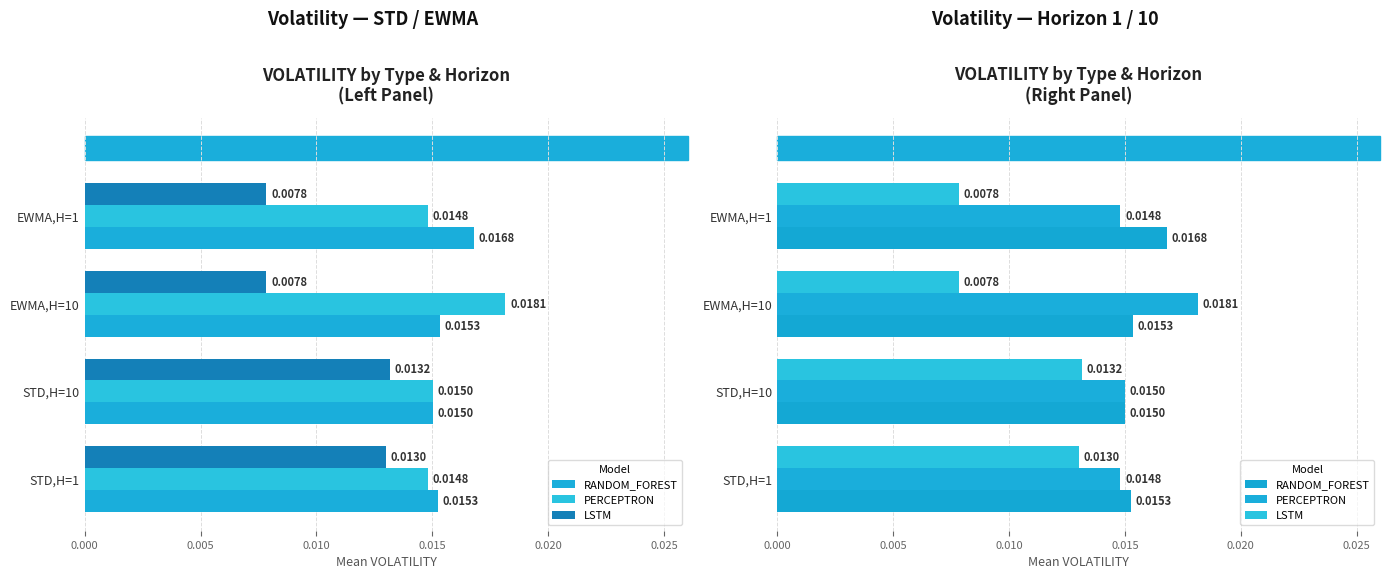

The RANDOM_FOREST series shows 0.0 at STD,H=1. True or false?

False